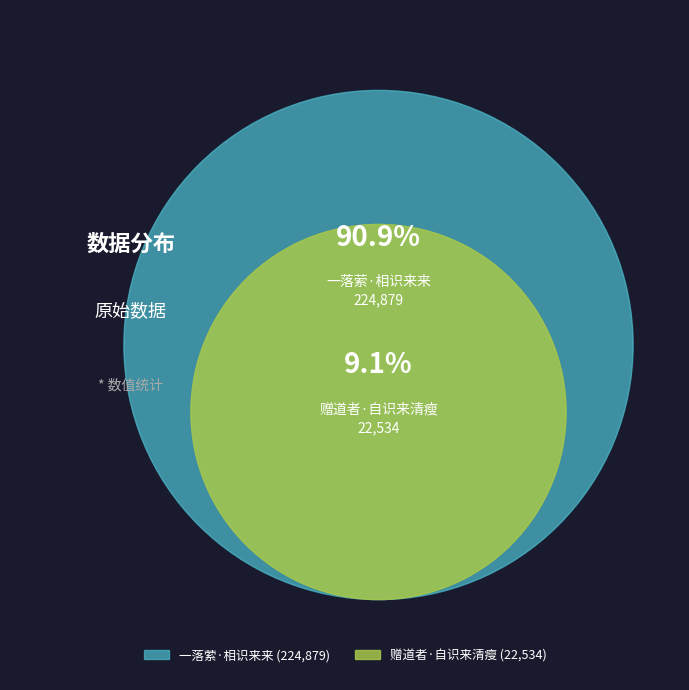

To the nearest percent, what is the combined percentage of 一落萦·相识来来 and 赠道者·自识来清瘦?

100%